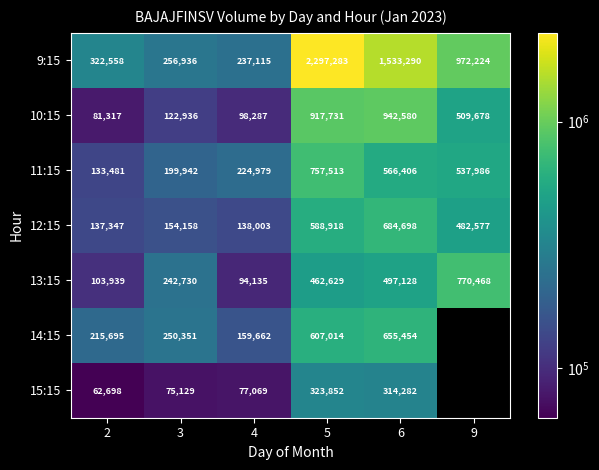

Which series changed the most between 2 and 6?

9:15